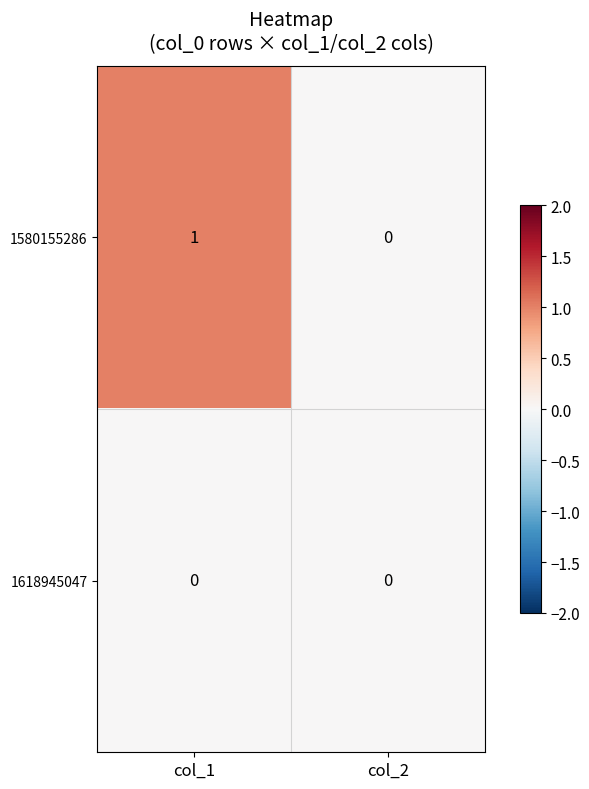

Reading left to right, transcribe all the data shown in this chart.

1580155286: 1	0
1618945047: 0	0